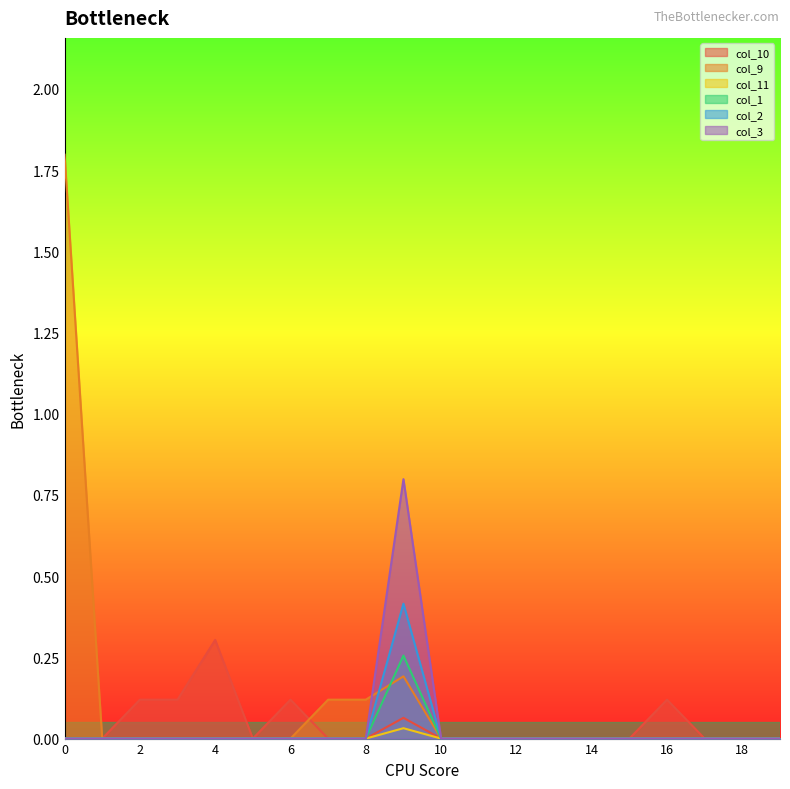

List the labels in order of col_2 value, smallest first.

0, 1, 2, 3, 4, 5, 6, 7, 8, 10, 11, 12, 13, 14, 15, 16, 17, 18, 19, 9